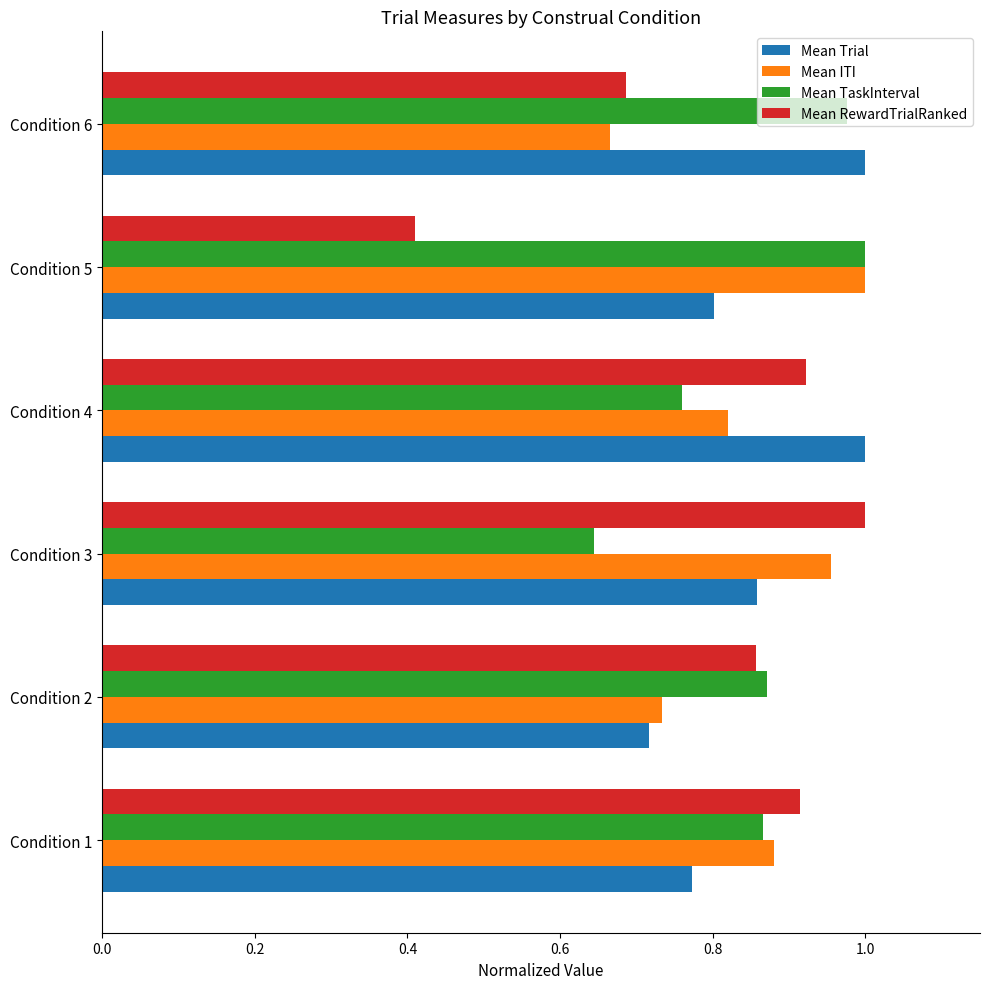

At which label does Mean TaskInterval reach its minimum?

Condition 3